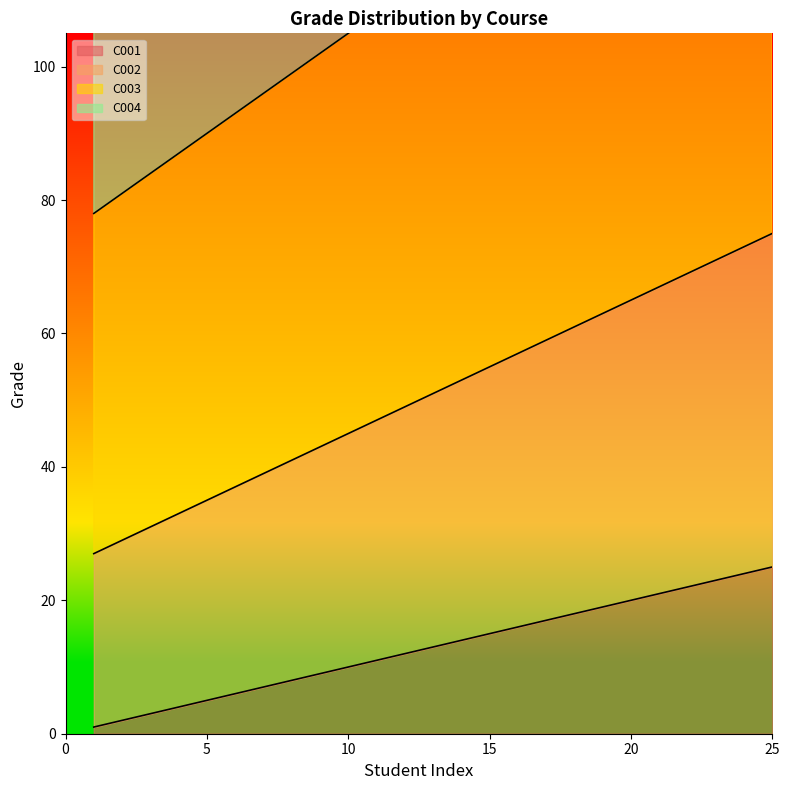

Is it true that C002 equals 41 at 8?

True